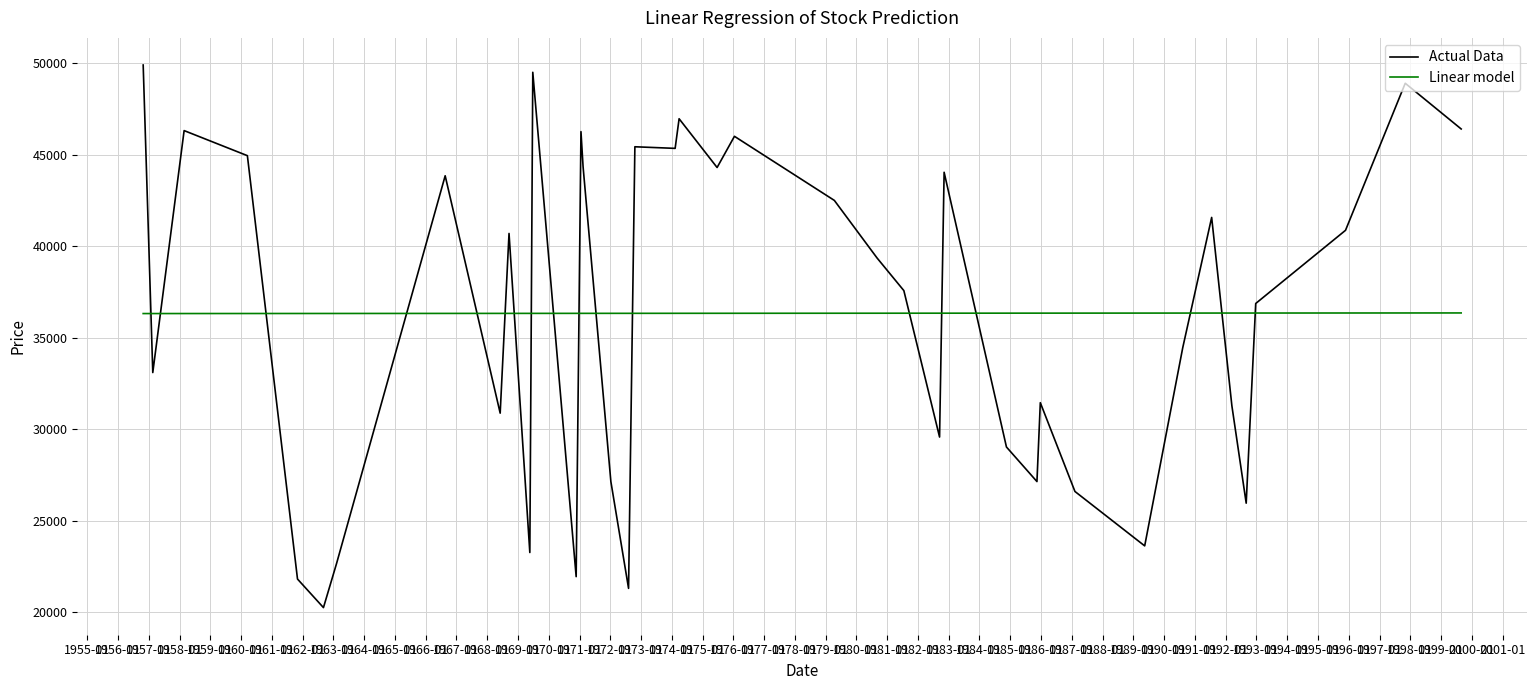

What is the minimum value shown in the chart?

20266.1